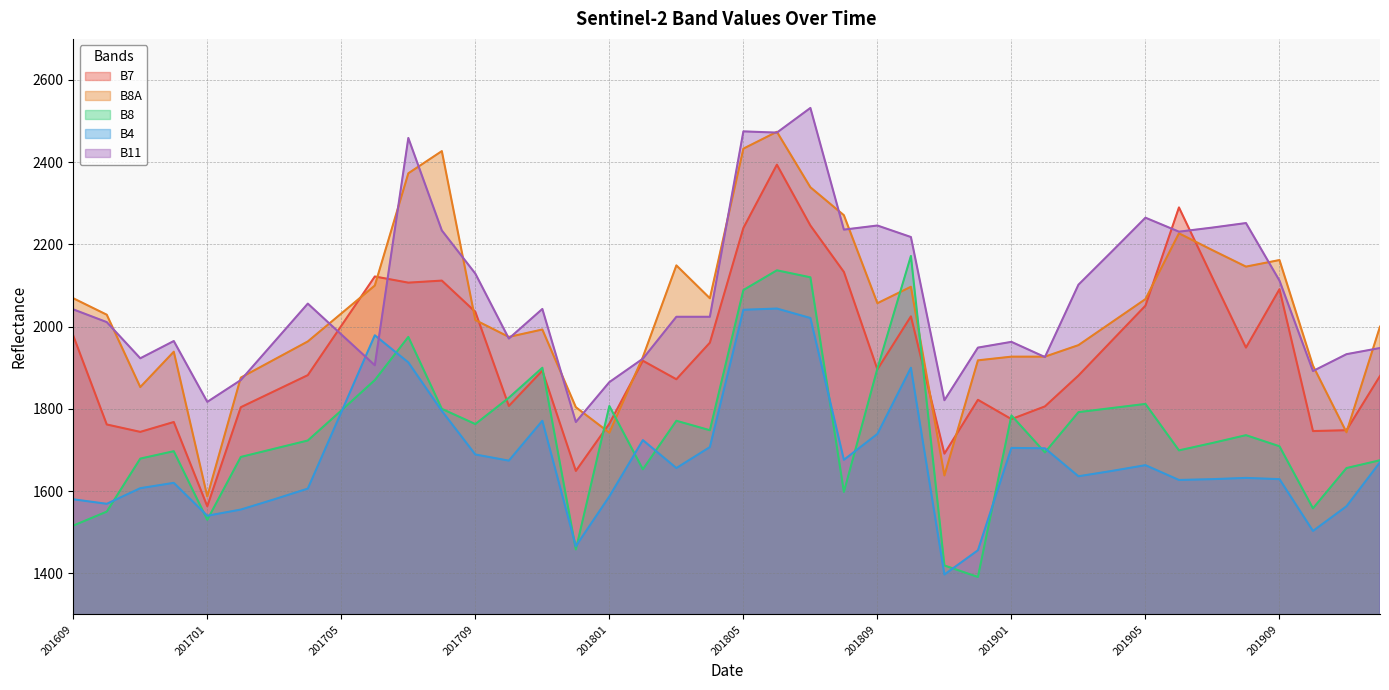

True or false: B4 and B7 cross at least once.

False